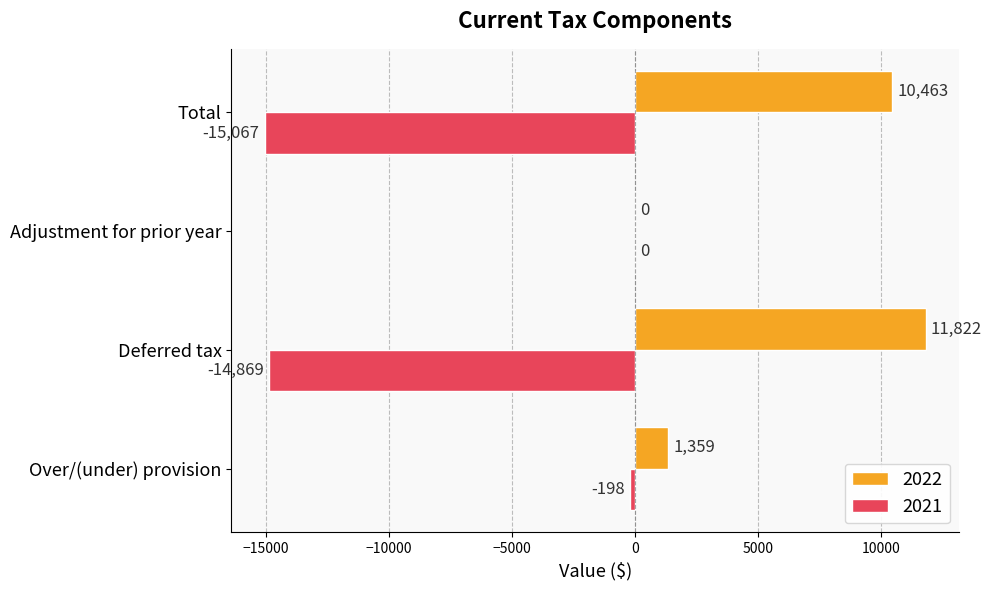

What is the sum of the 2022 values at Over/(under) provision and Adjustment for prior year?

1359